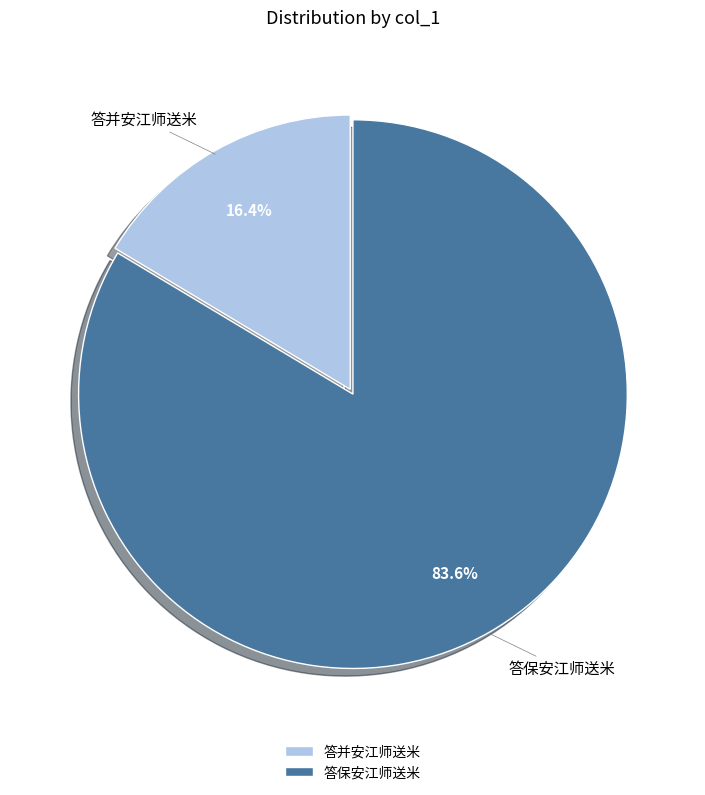

Approximately how many times larger is the value at 答保安江师送米 compared to 答并安江师送米?

5.1